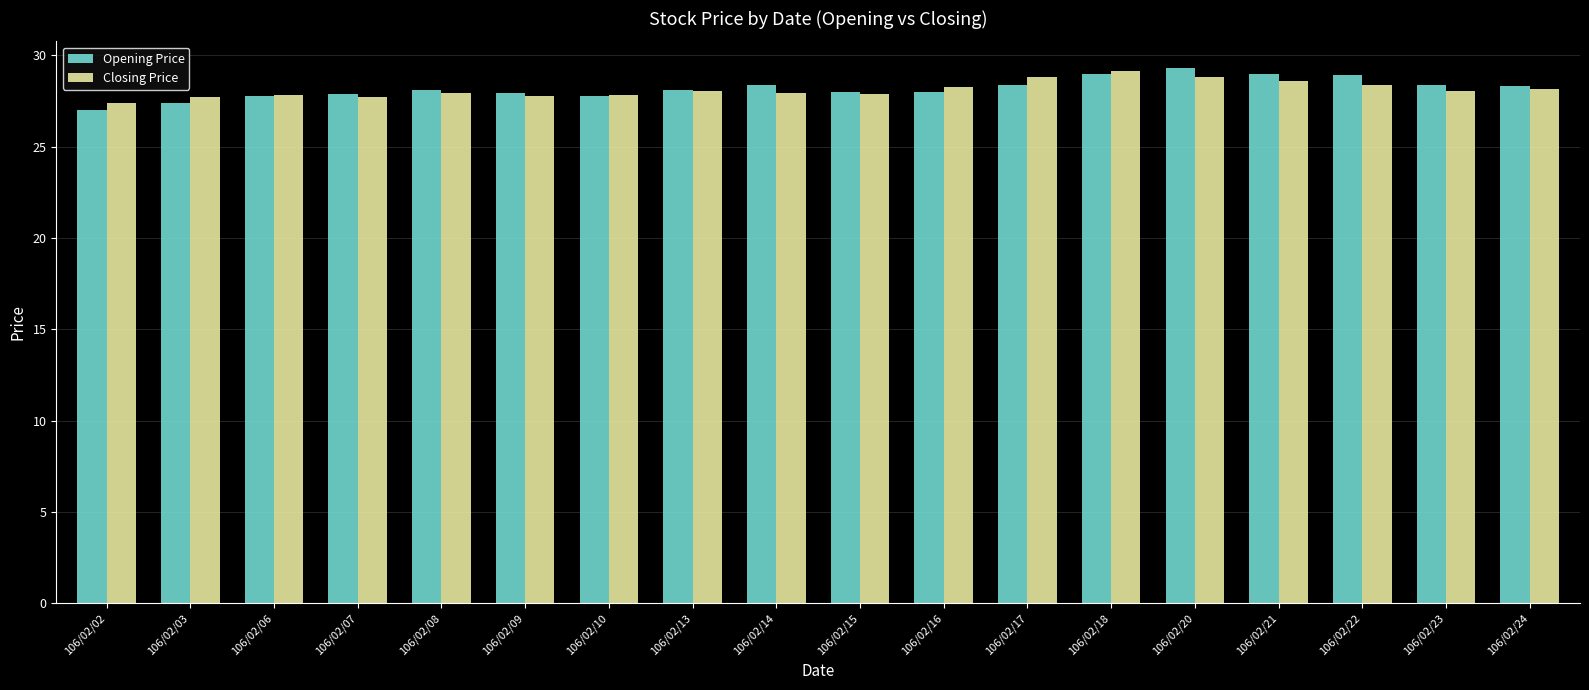

What is the total value across all series at 106/02/03?

55.1